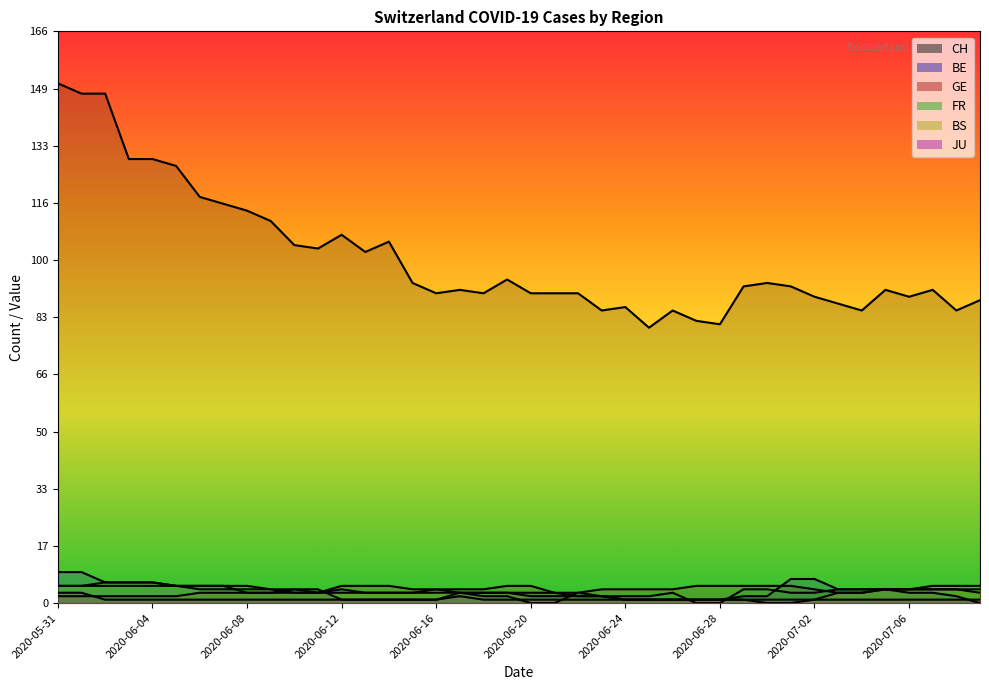

What is the label of the 2nd point from the right?

2020-07-08